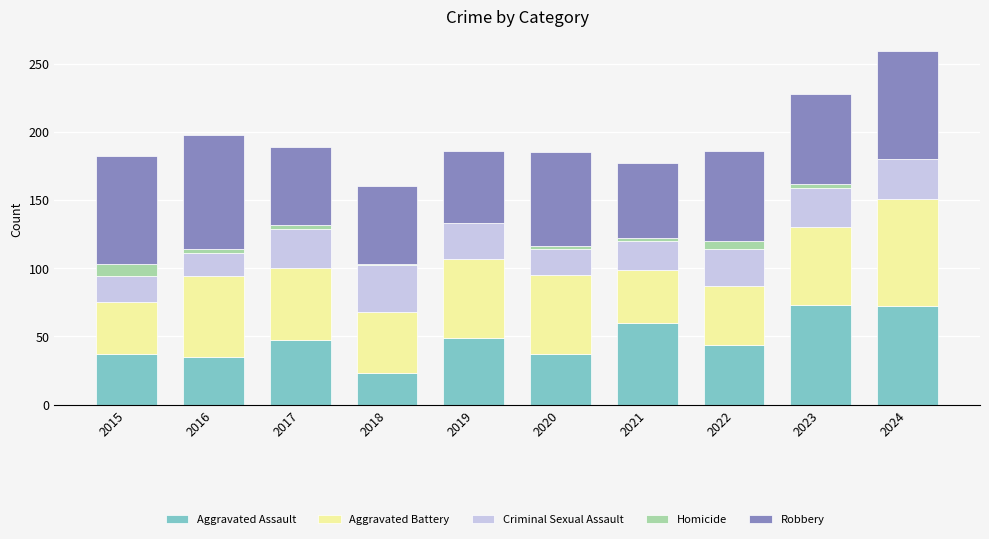

What is the sum of all Aggravated Assault values?

477